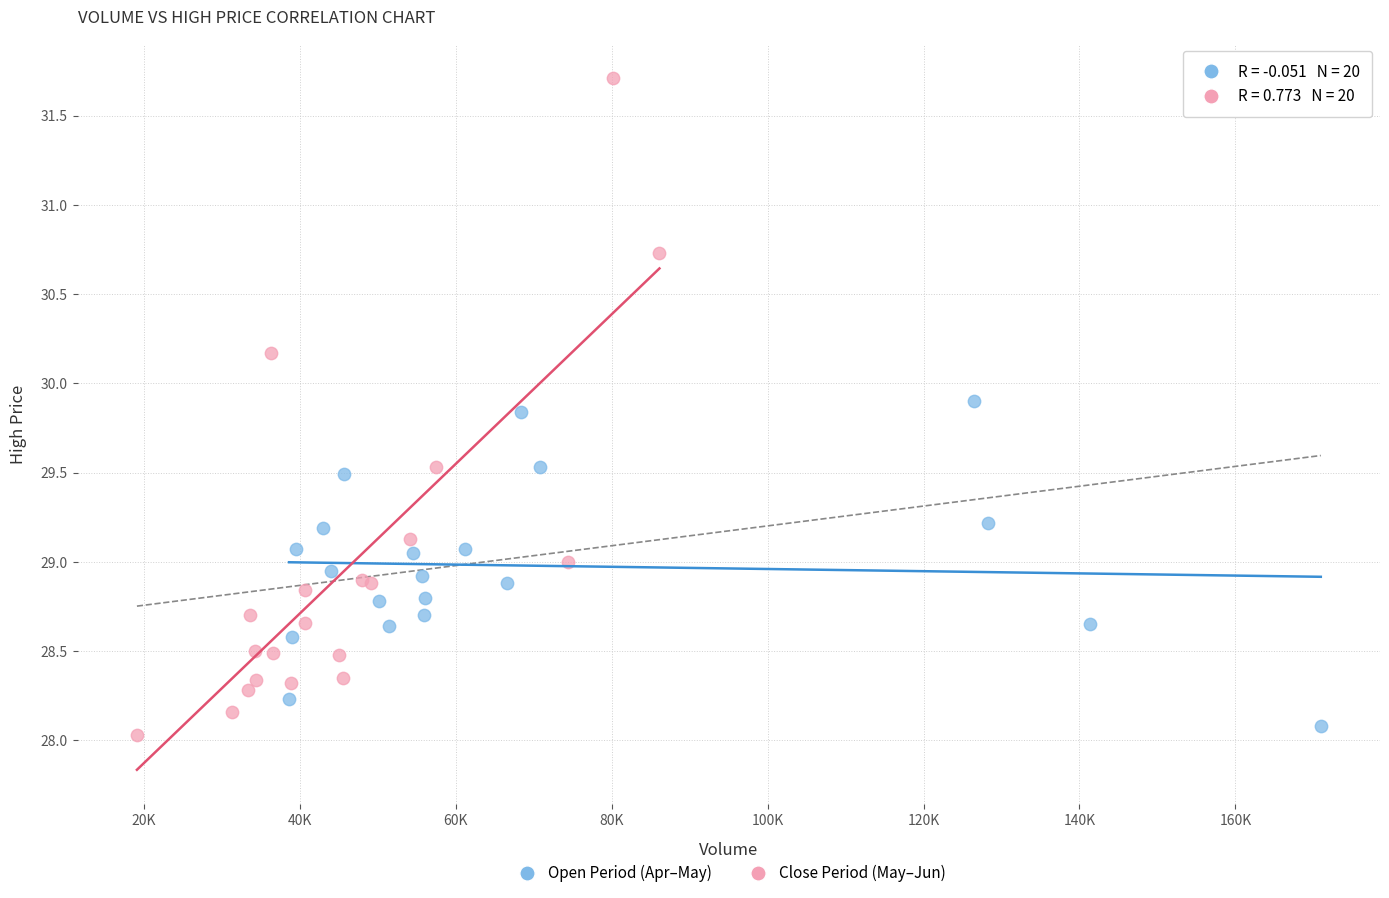

Which series reaches the minimum Y coordinate?

Close Period (May–Jun)